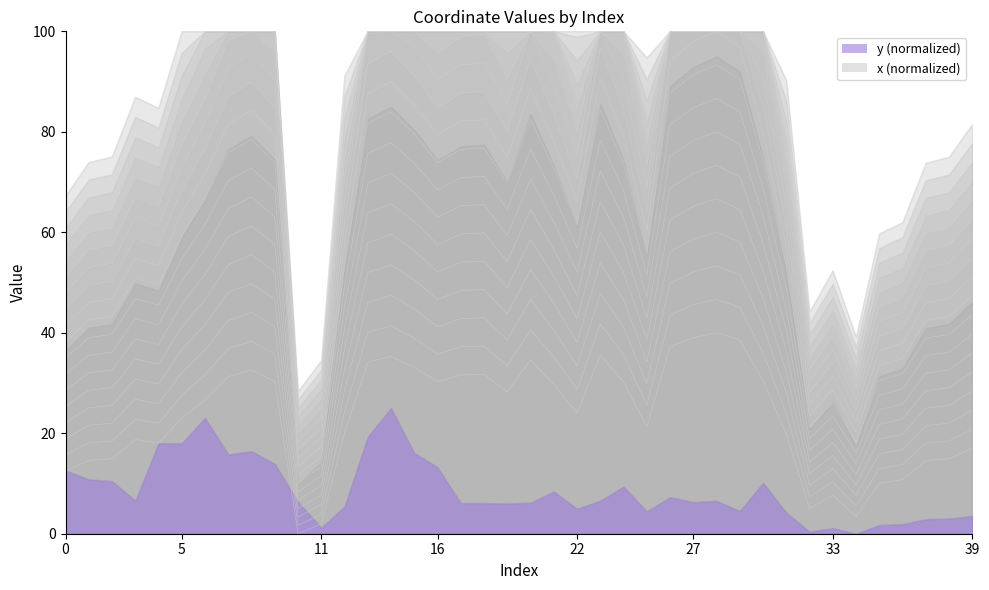

Is it true that the value at 3 is 11.9?

False